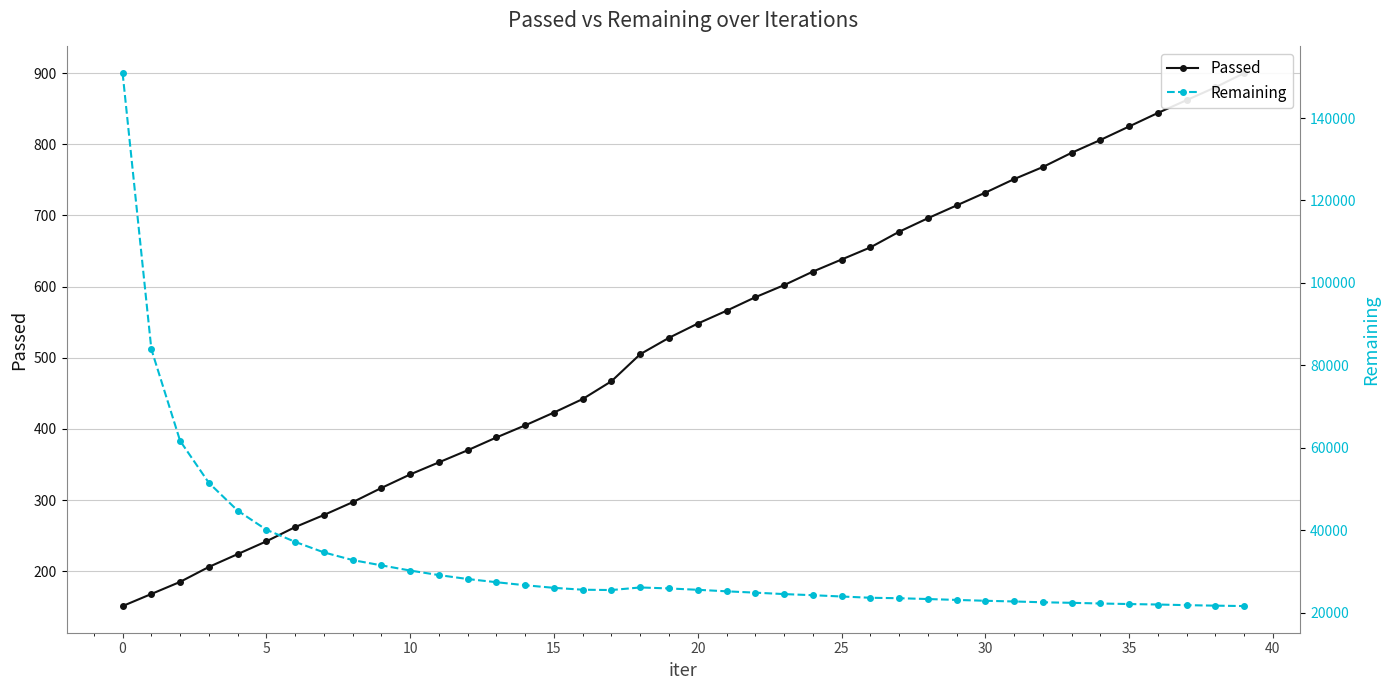

Where is the first local minimum for Remaining?

17